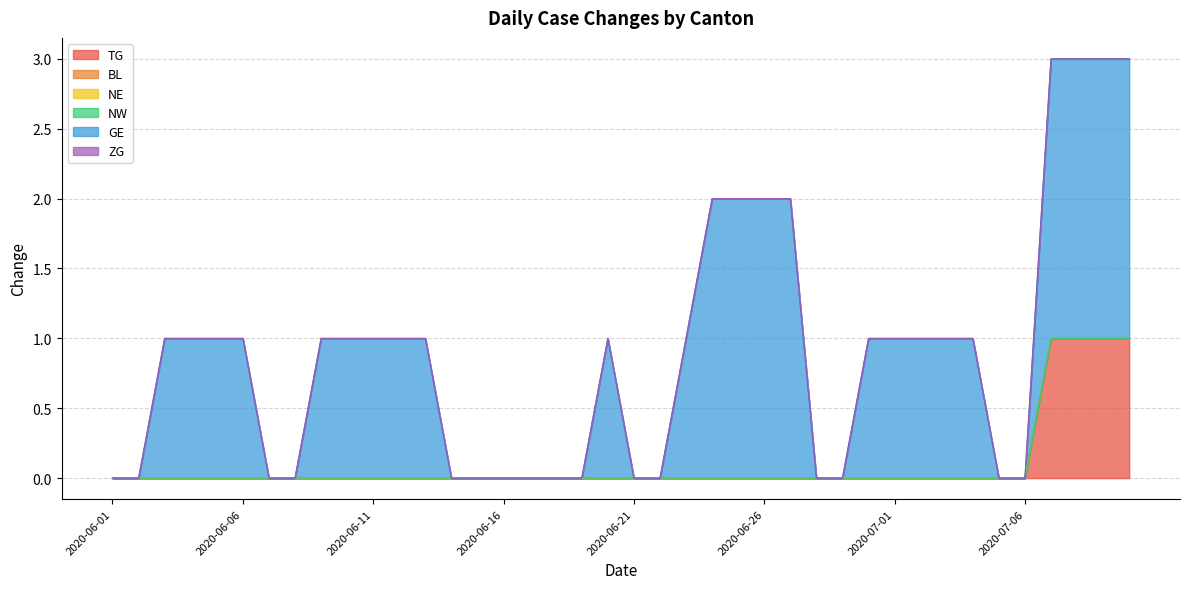

True or false: BL and ZG intersect in this chart.

False